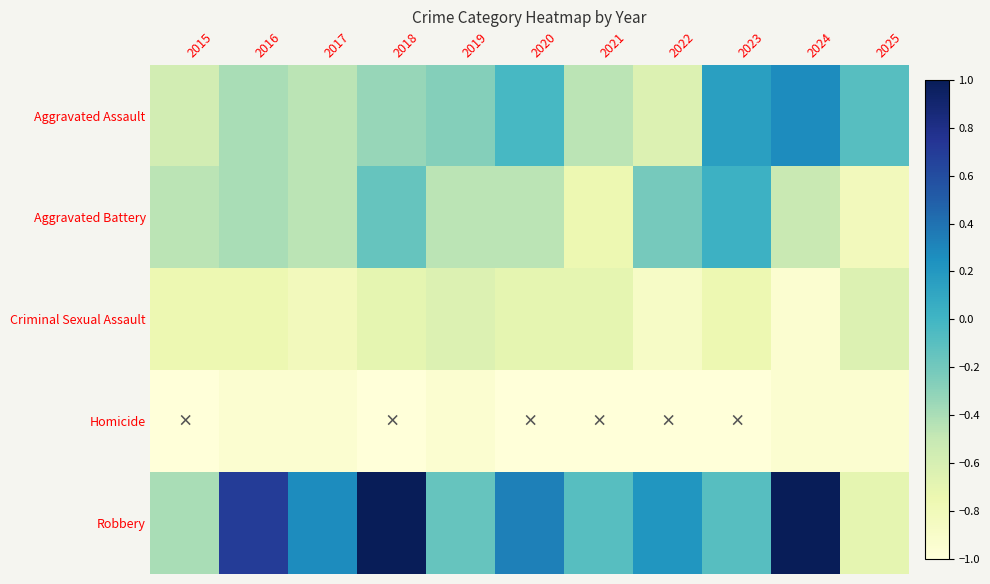

At which category does the chart reach its peak across all series?

2018